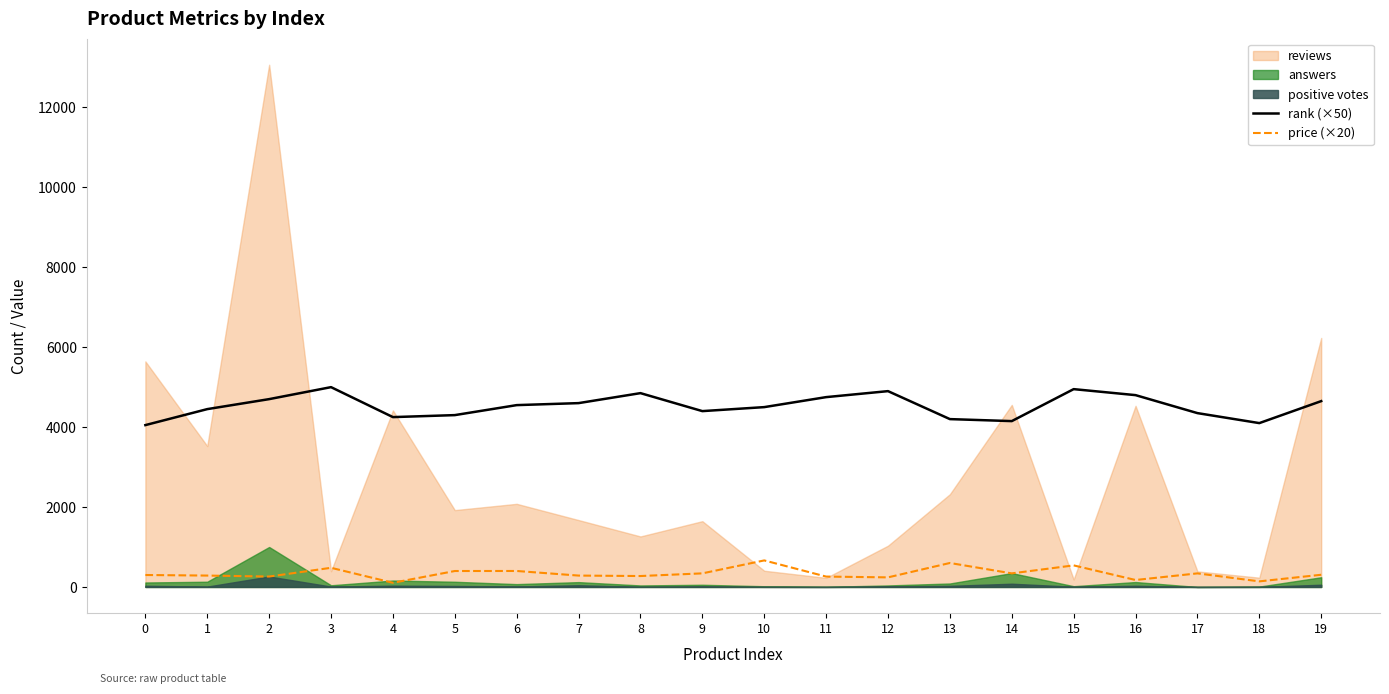

The value of price (×20) at 17 is 339.8. True or false?

True